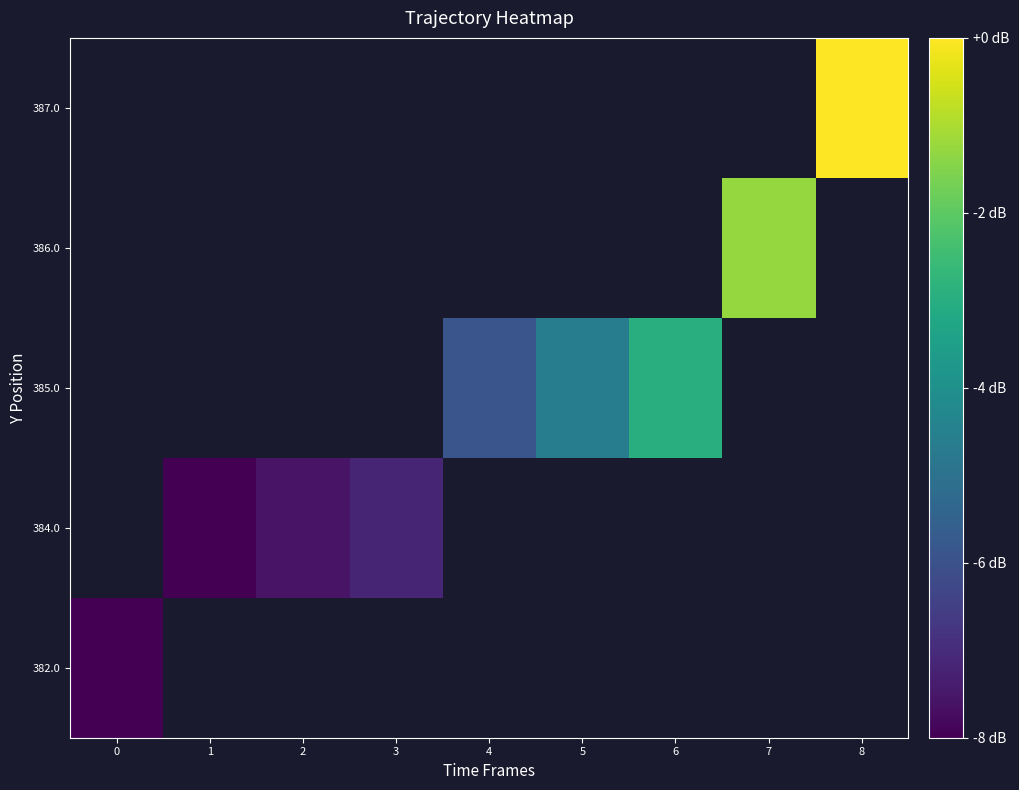

How many values in row_3 are below zero?

1